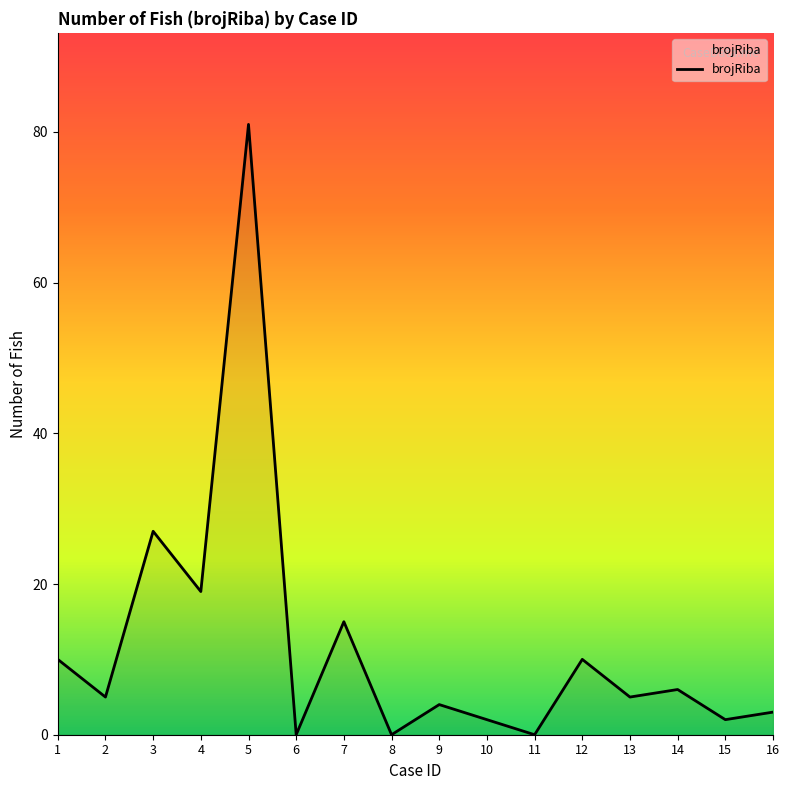

What is the change in value from 3 to 11?

-27